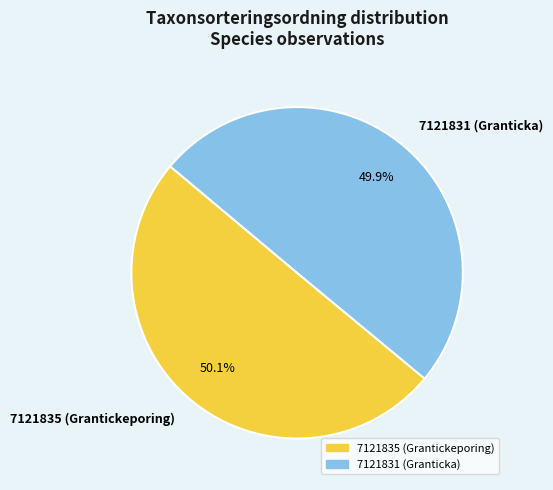

Do 7121831 (Granticka) and 7121835 (Grantickeporing) together represent more than half of the pie?

Yes